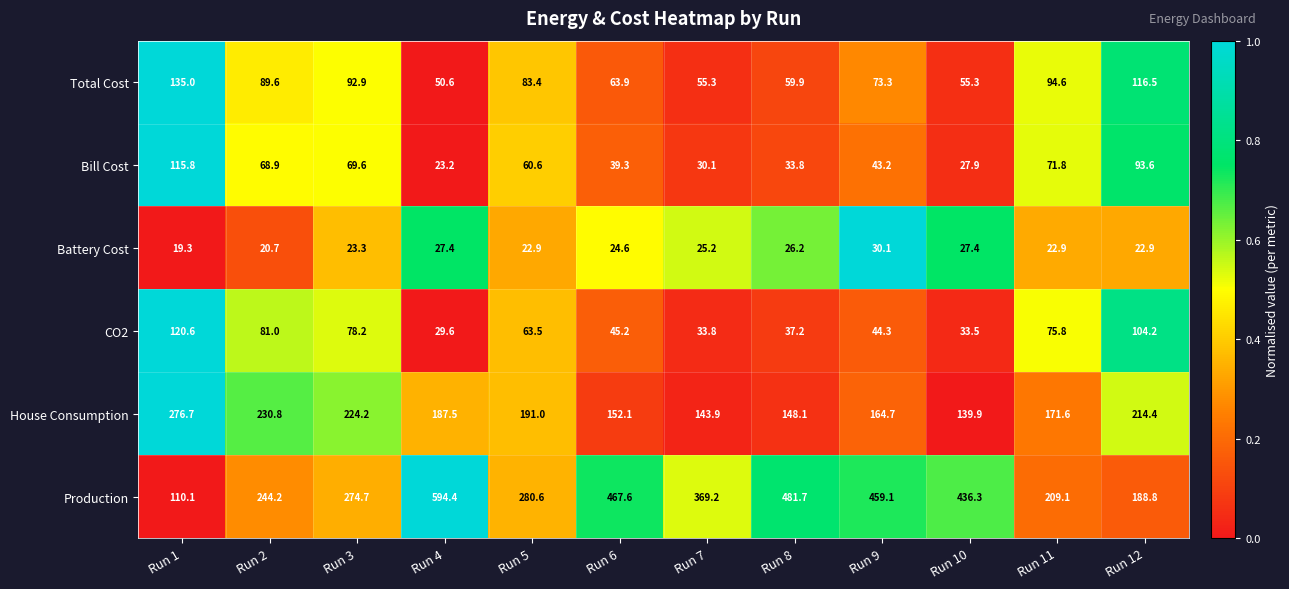

At which category does the chart reach its peak across all series?

Run 4